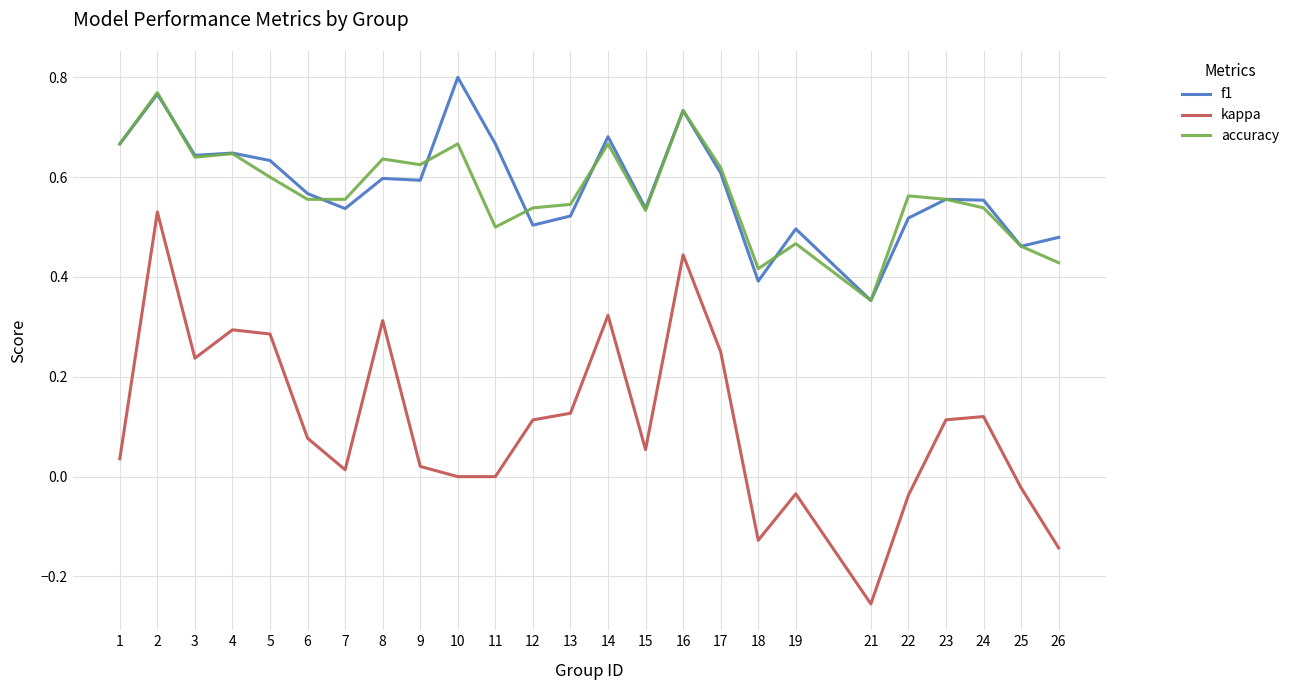

Is the value of f1 at 2 greater than the value of accuracy at 14?

Yes